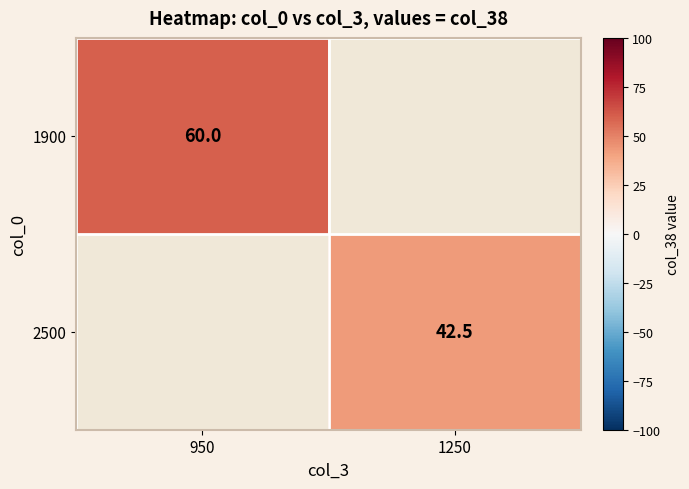

Is the value of 1900 at 950 greater than the value of 2500 at 1250?

Yes